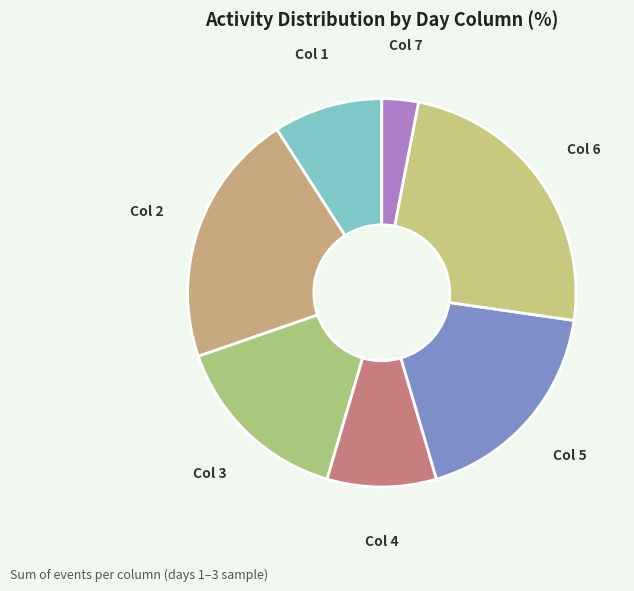

How many segments does this pie chart have?

7